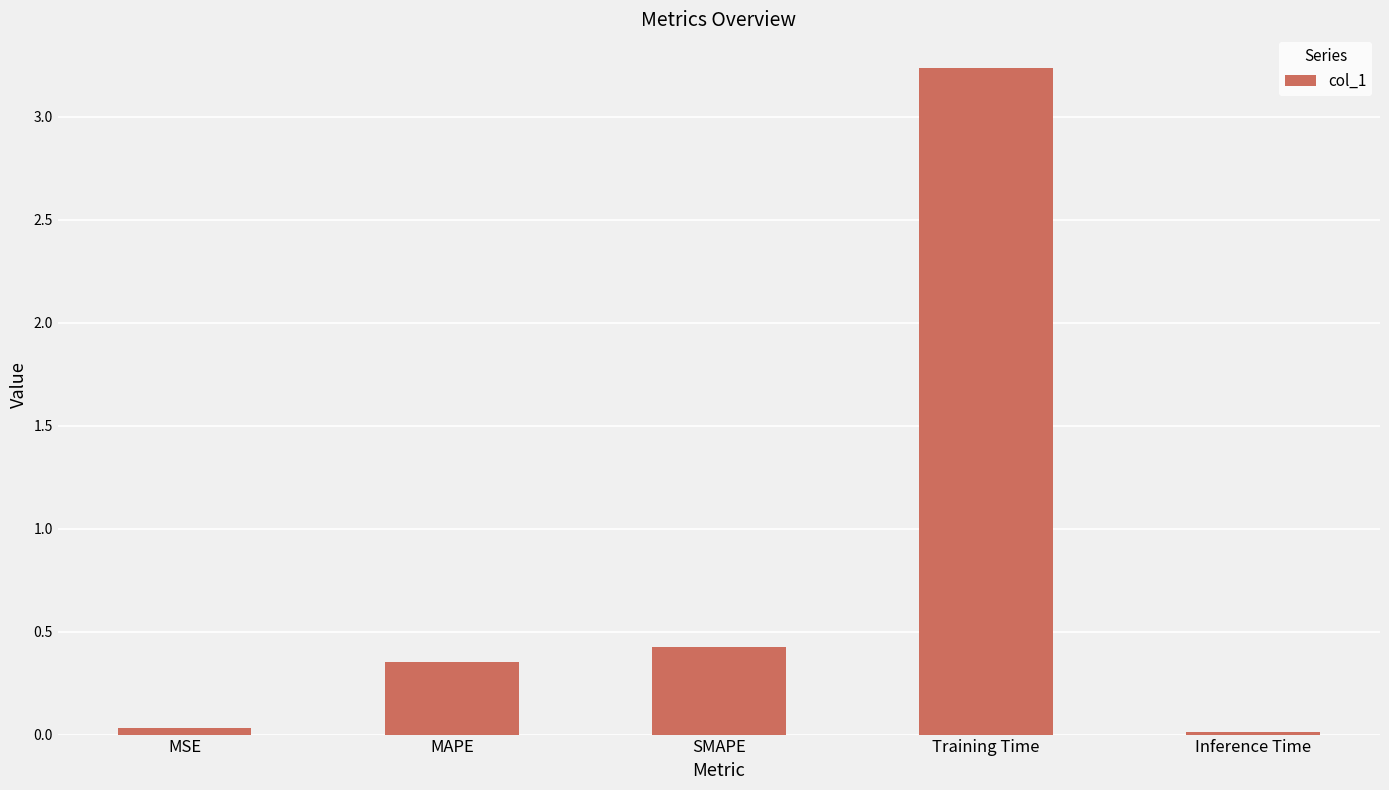

What is the change in value from SMAPE to Inference Time?

-0.4